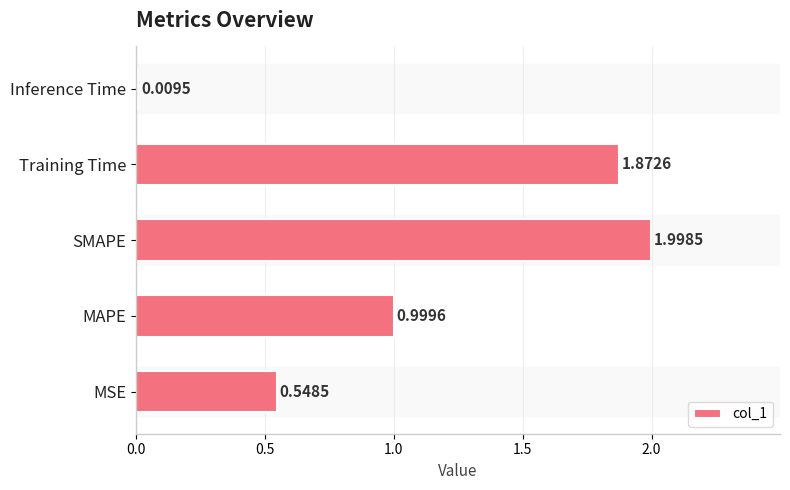

Rank the categories by value from lowest to highest.

Inference Time, MSE, MAPE, Training Time, SMAPE